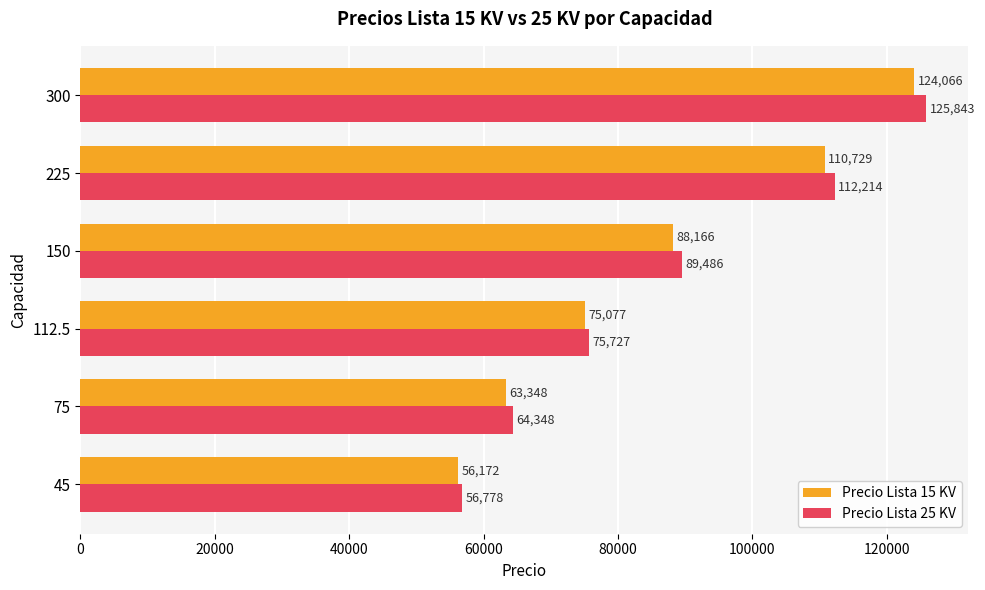

Read the Precio Lista 15 KV value at 300.

124066